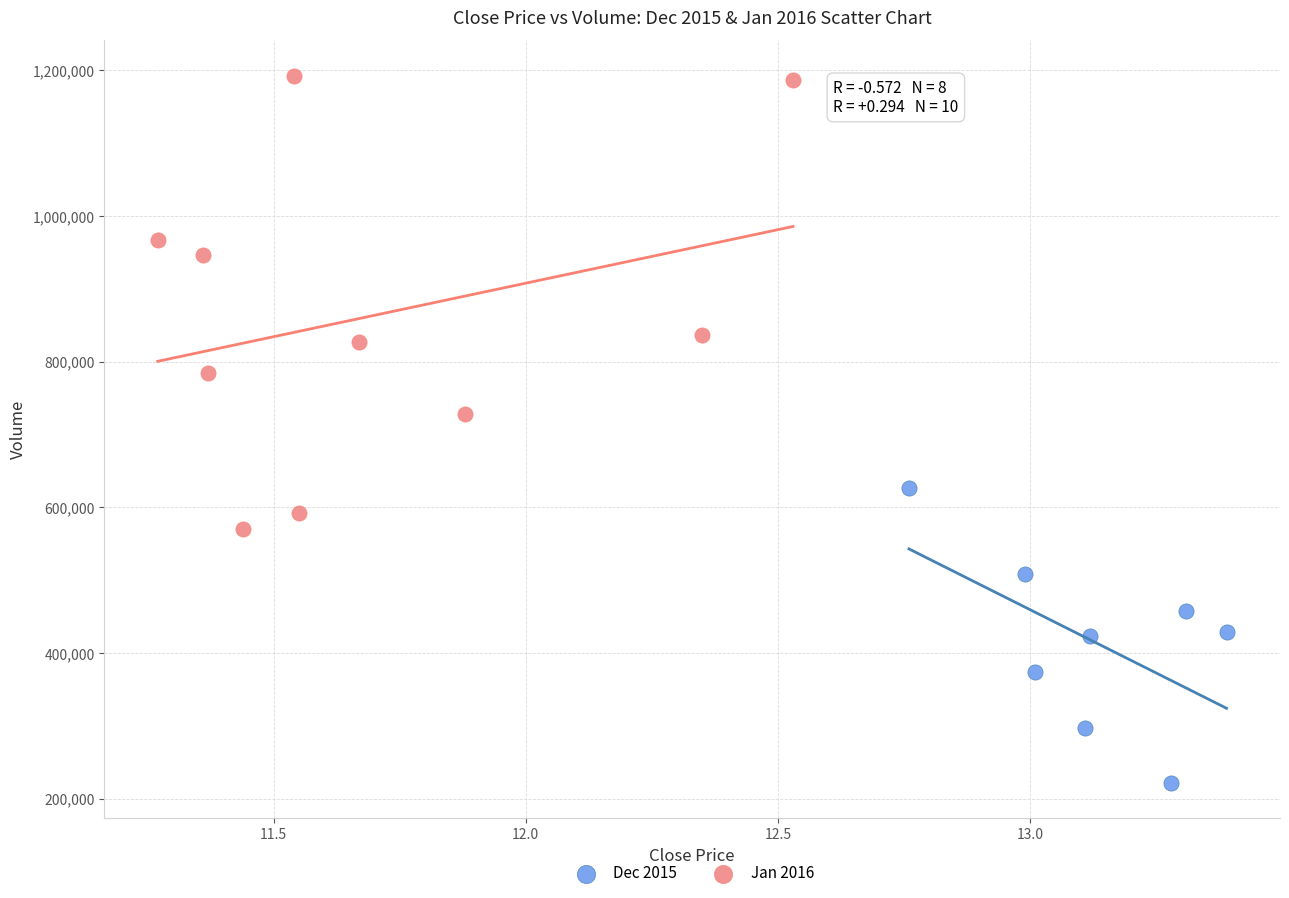

Which series contains the highest Y value?

Jan 2016